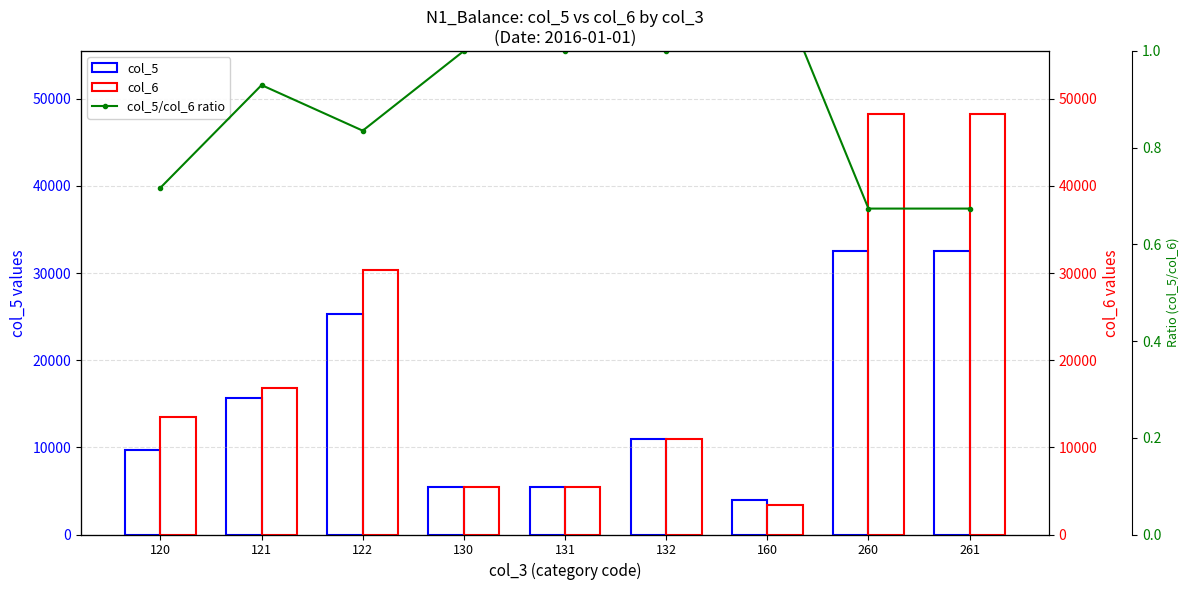

At which label does col_6 first exceed 13460?

121